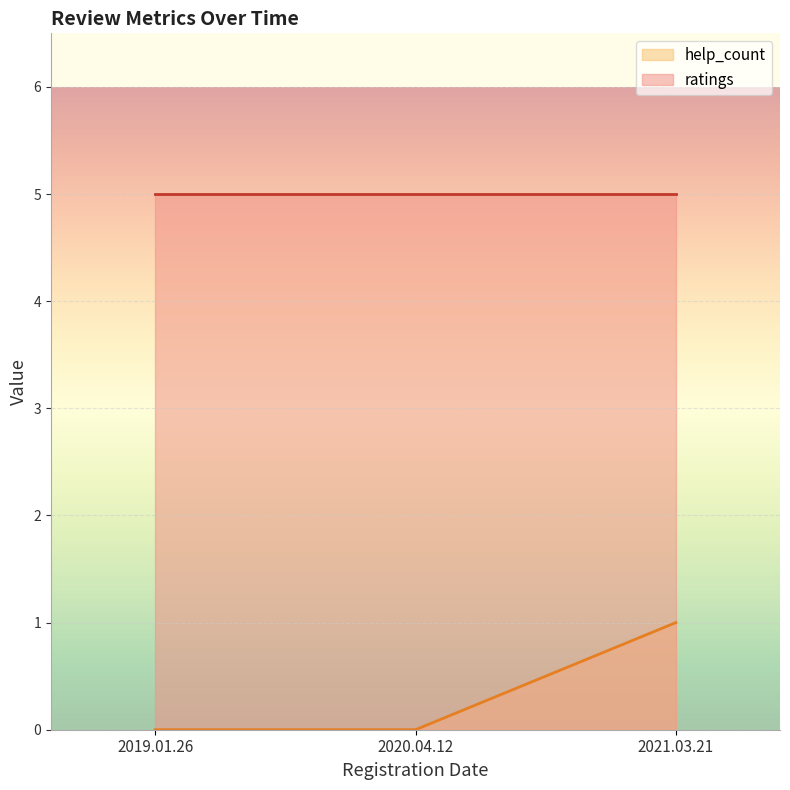

The chart shows a value of 1 at 2019.01.26. True or false?

False